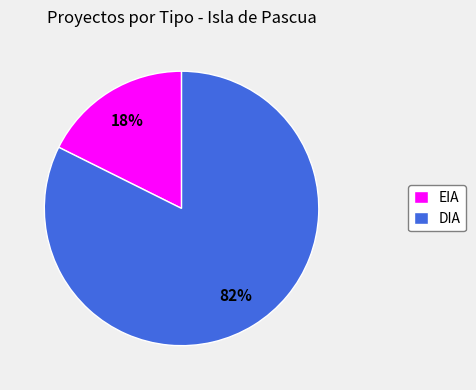

How many slices are in this pie chart?

2